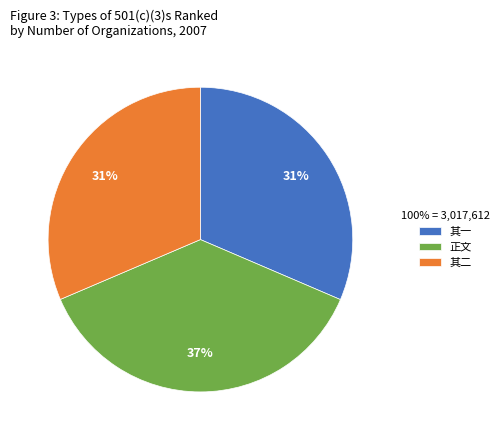

Is the sum of 其二 and 正文 greater than half?

Yes